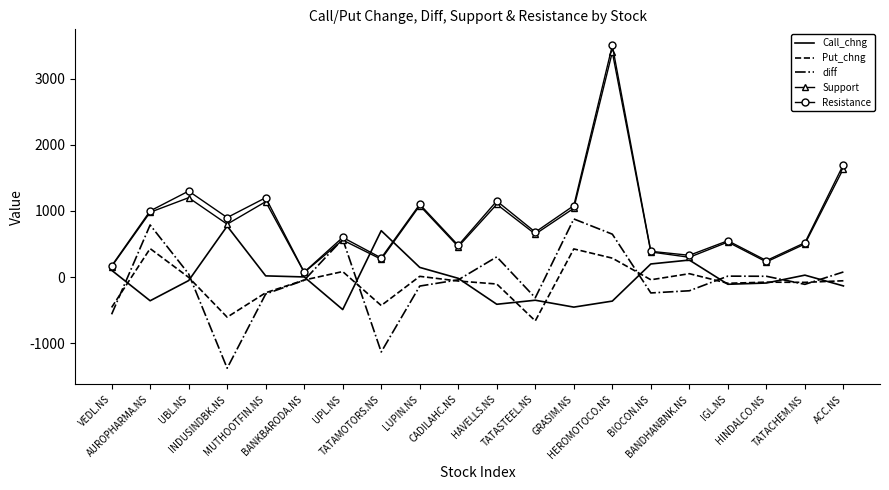

Where is the first local minimum for Resistance?

INDUSINDBK.NS